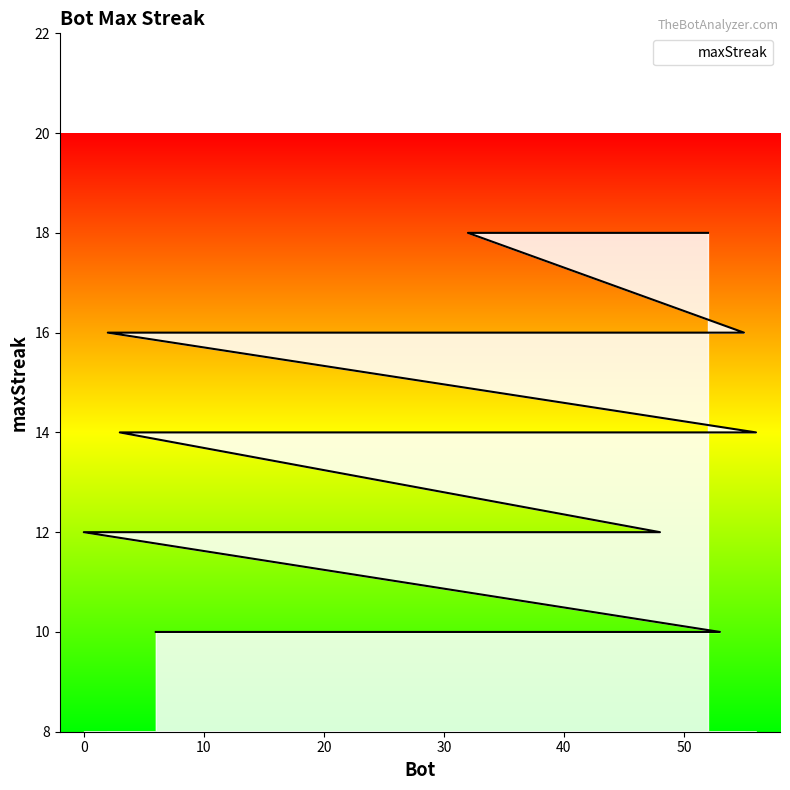

Rank the categories by value from lowest to highest.

53, 45, 44, 43, 29, 17, 13, 11, 9, 7, 6, 48, 42, 40, 37, 36, 35, 31, 27, 25, 24, 0, 56, 28, 22, 12, 5, 3, 55, 49, 39, 21, 20, 18, 15, 10, 2, 52, 51, 32